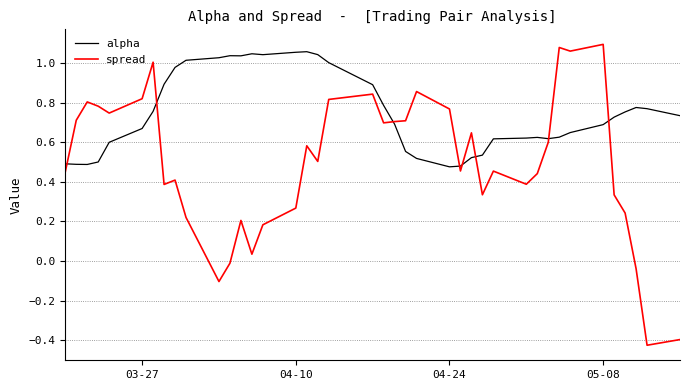

Which series has the widest spread of values?

spread